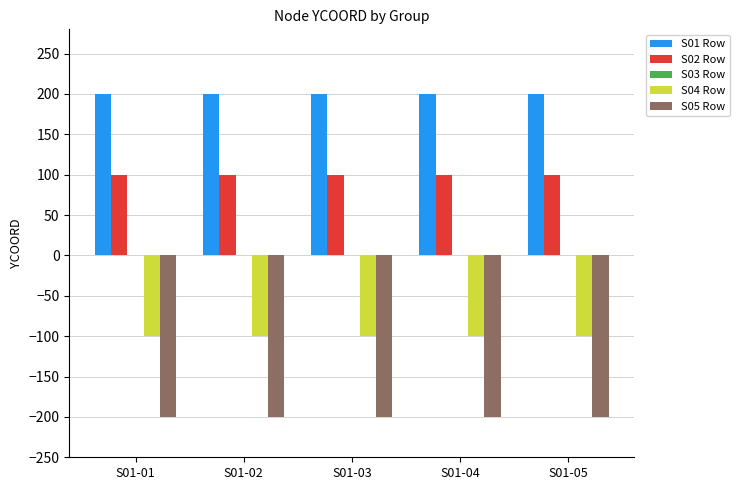

What is the spread (max minus min) of values at S01-05?

400